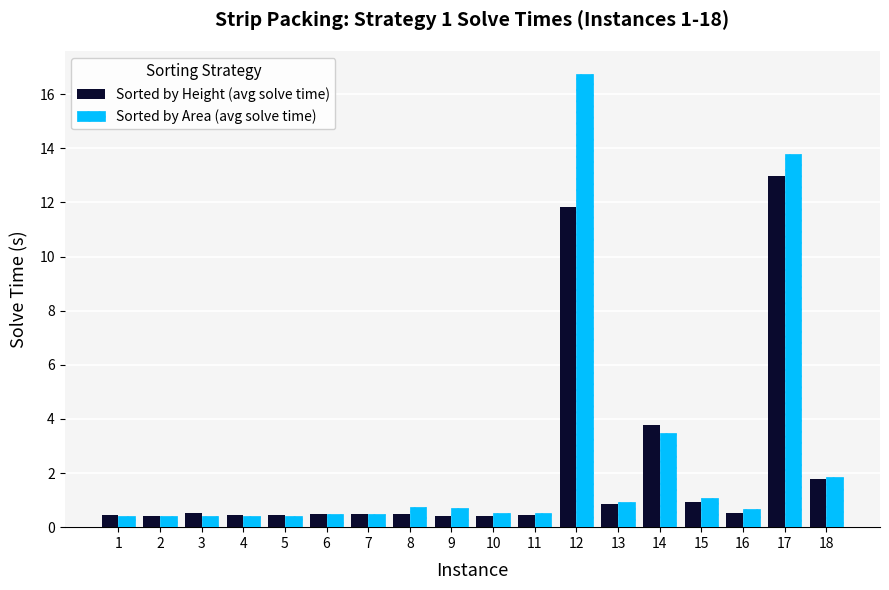

What is the sum of the Sorted by Area (avg solve time) values at 7 and 4?

0.9